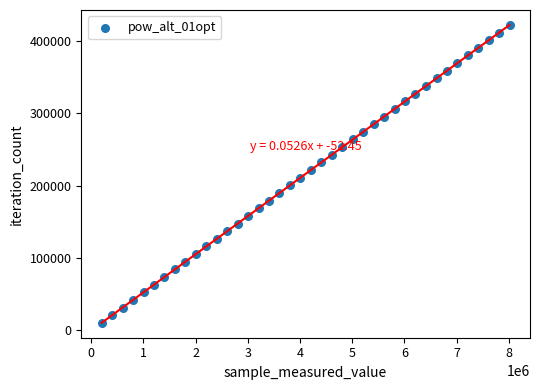

What is the range of X values (max minus min)?

7814586